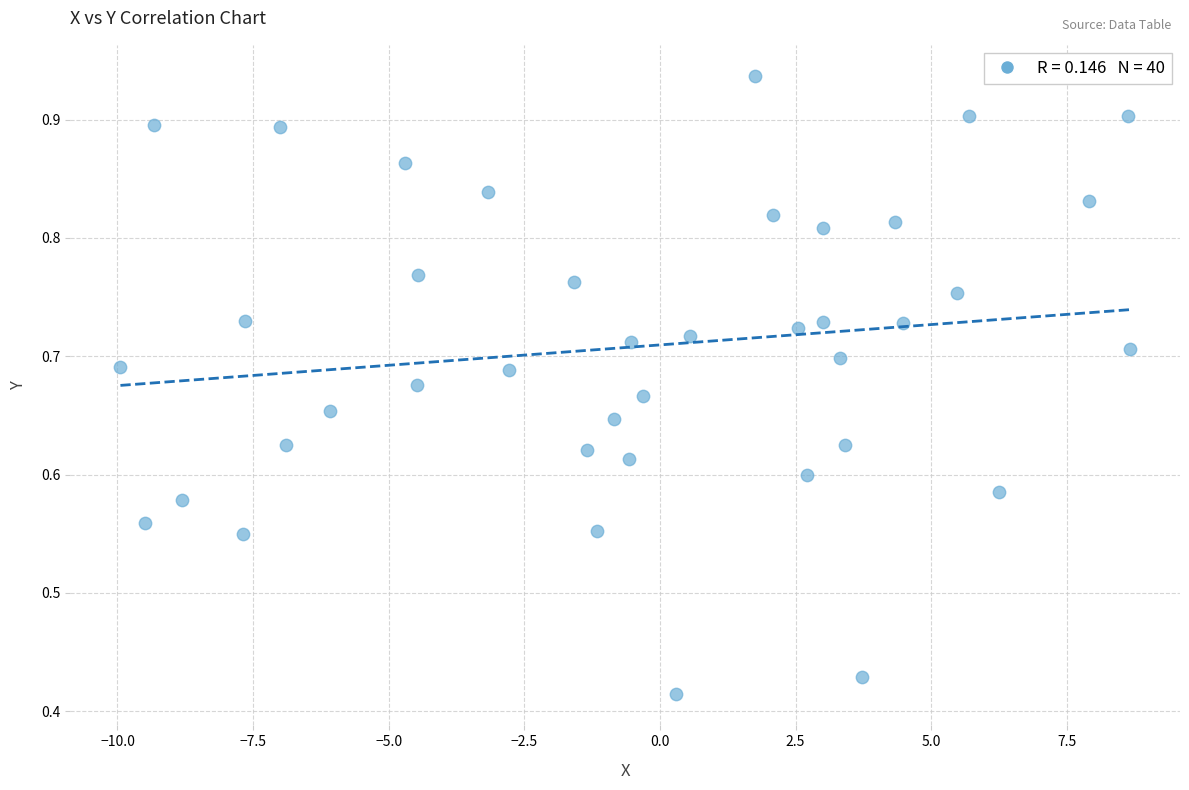

What is the range of X values (max minus min)?

18.6